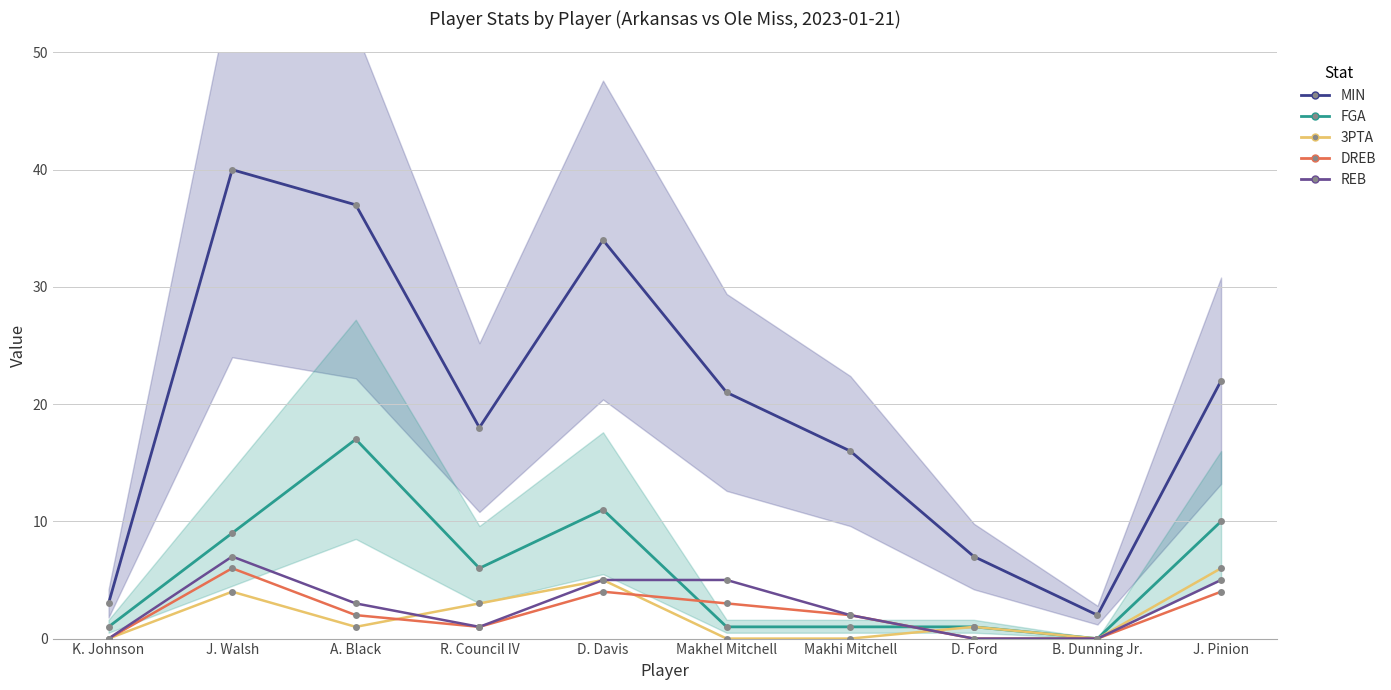

At which label is MIN closest to 21?

Makhel Mitchell